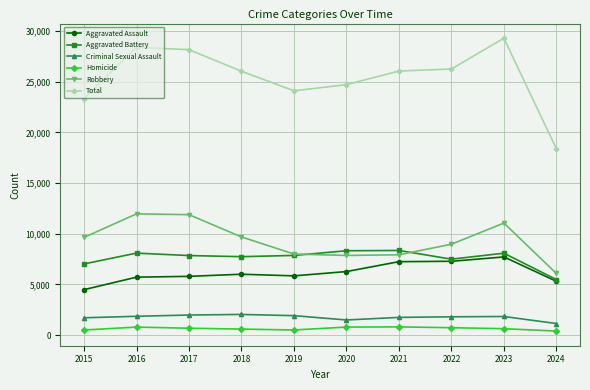

After their last crossing, which series has the higher values: Robbery or Aggravated Battery?

Robbery